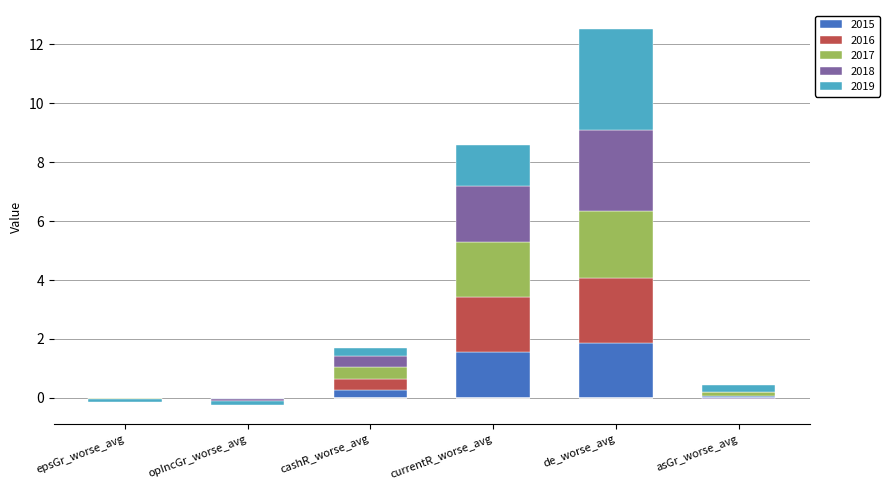

Is the value of 2019 at opIncGr_worse_avg greater than the value of 2017 at asGr_worse_avg?

No